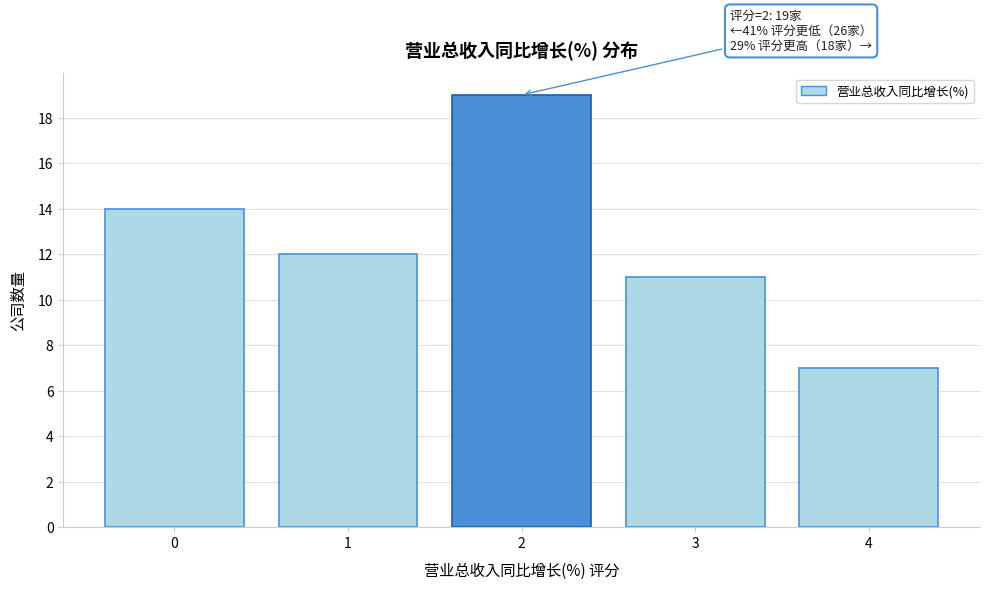

Reading left to right, transcribe all the data shown in this chart.

14	12	19	11	7